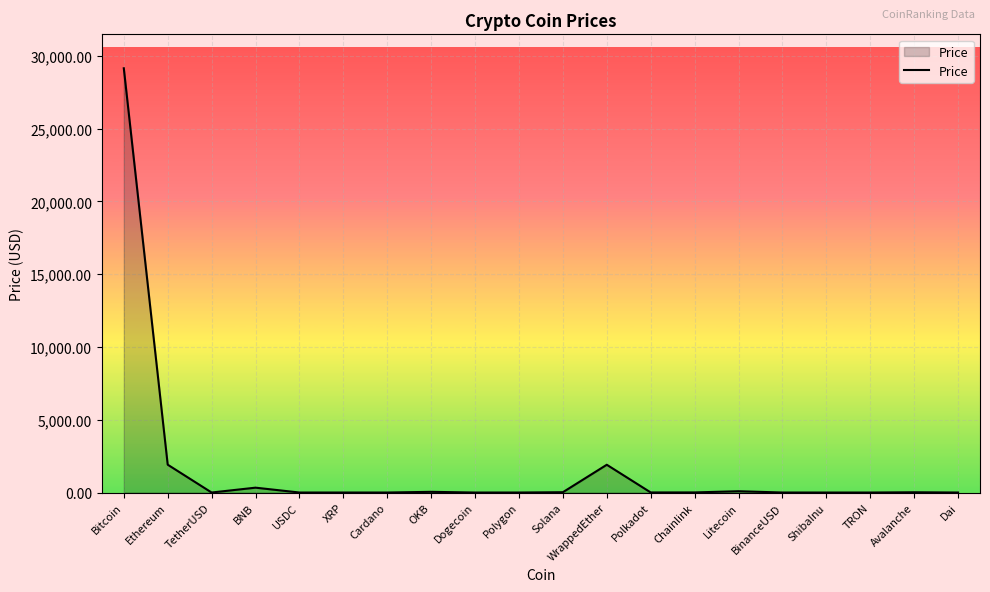

The chart shows a value of 29146.8 at Bitcoin. True or false?

True